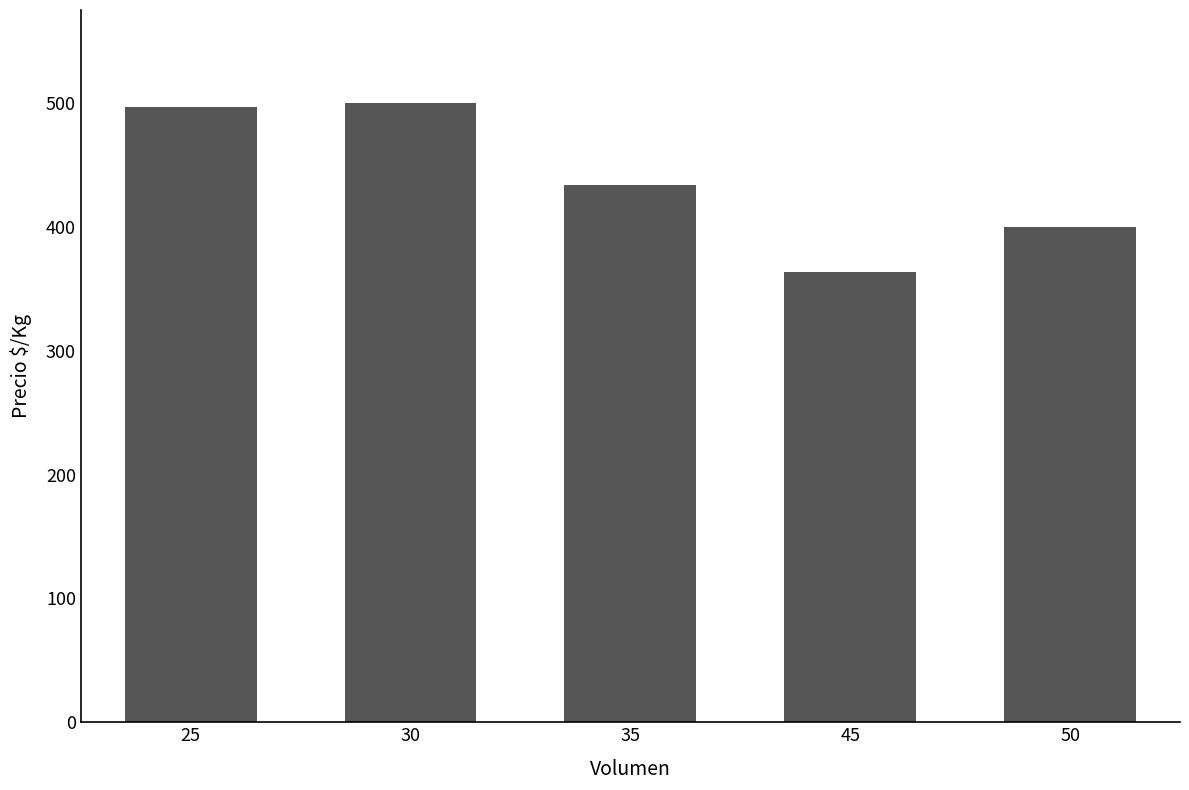

What is the sum of all values?

2193.5